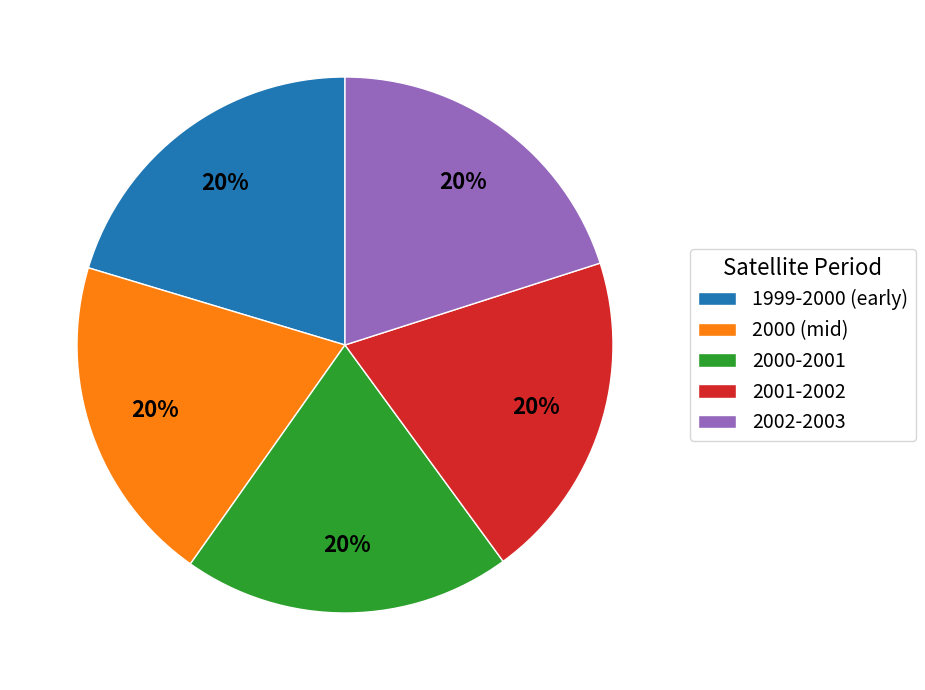

To the nearest percent, what is the average slice percentage?

20%